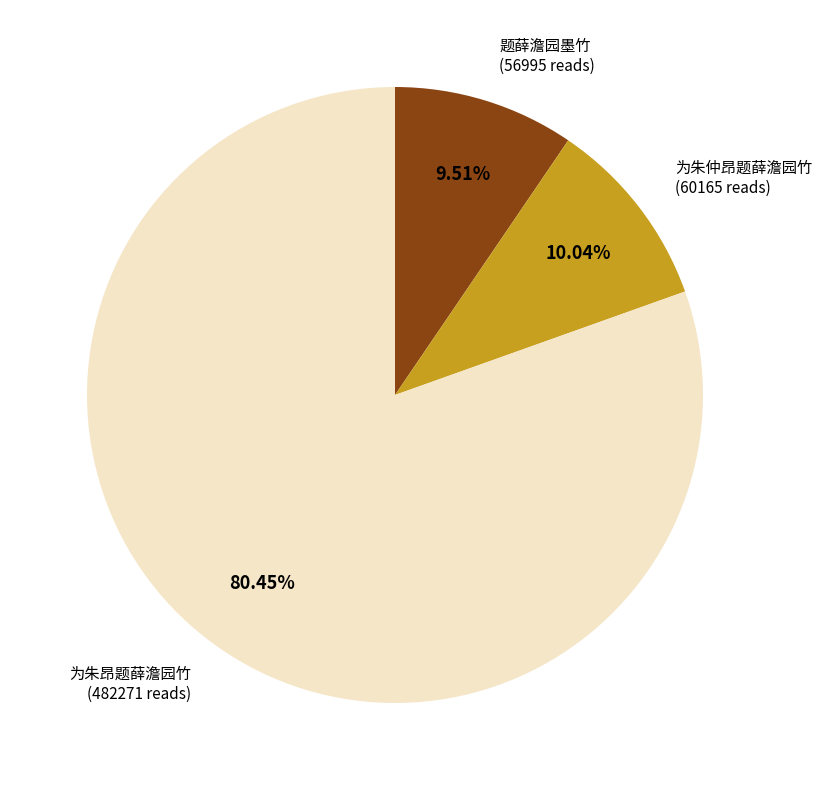

To the nearest percent, what is the average slice percentage?

33%